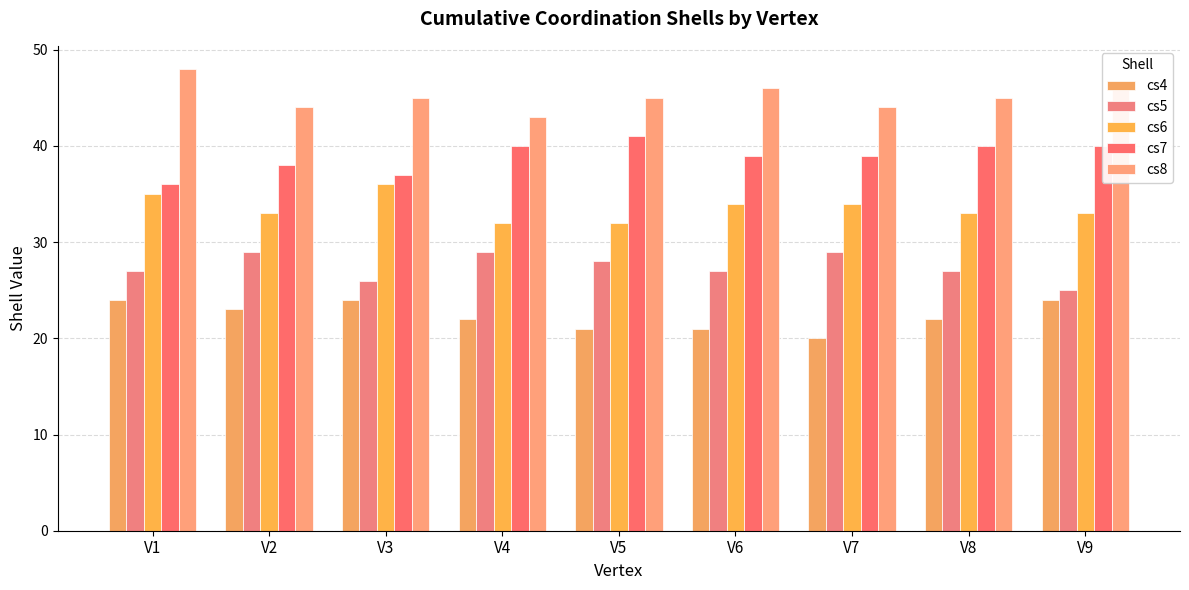

At which label does cs4 first exceed 22?

V1